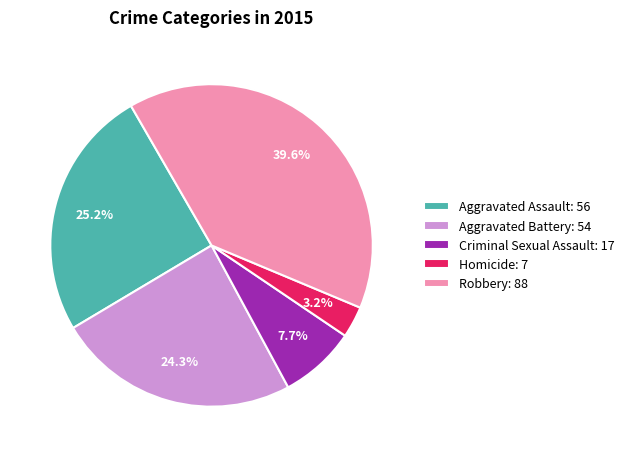

To the nearest percent, what is the difference between the largest and smallest slice percentages?

36%